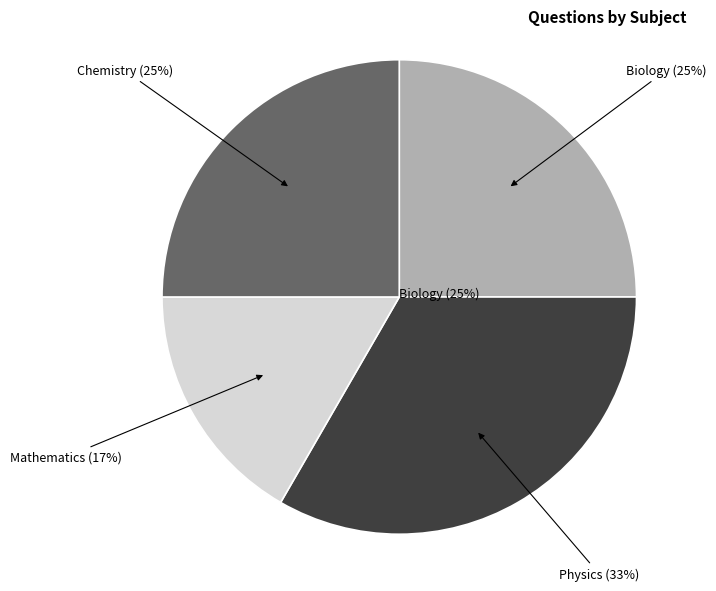

To the nearest percent, what is the difference between the largest and smallest slice percentages?

17%